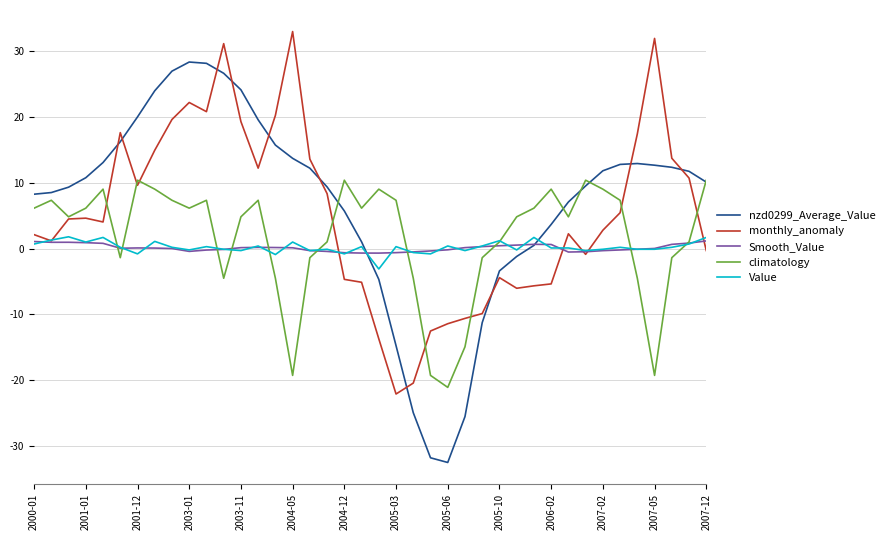

What is the highest value of the Value series?

1.8